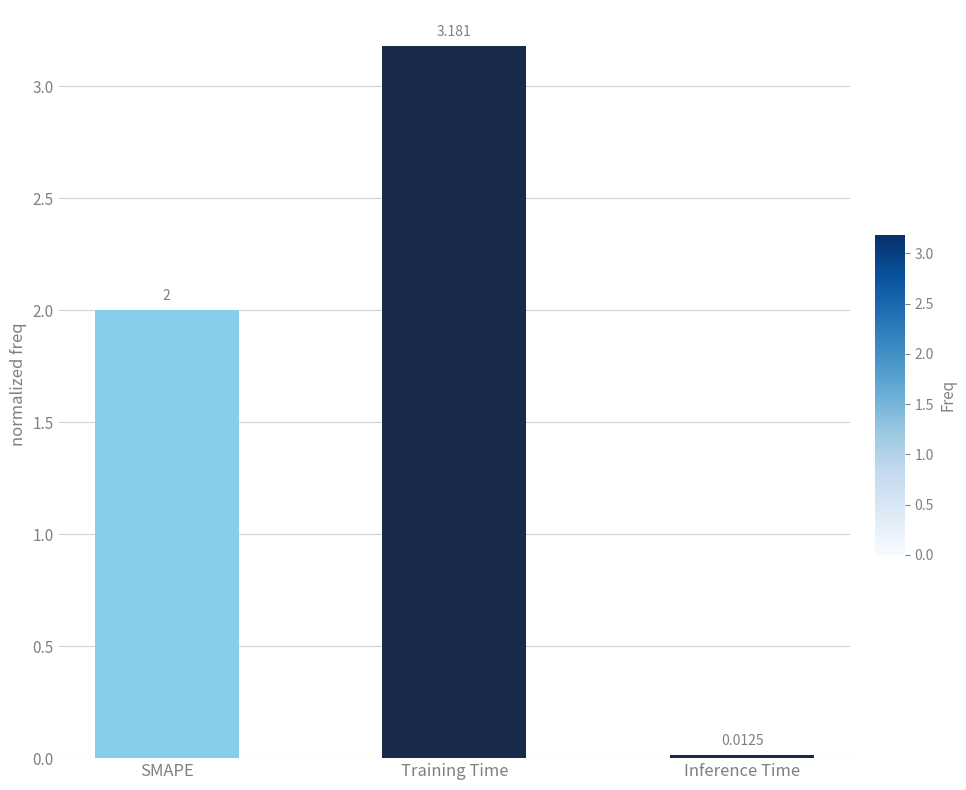

What is the value of the 1st bar from the left?

2.0